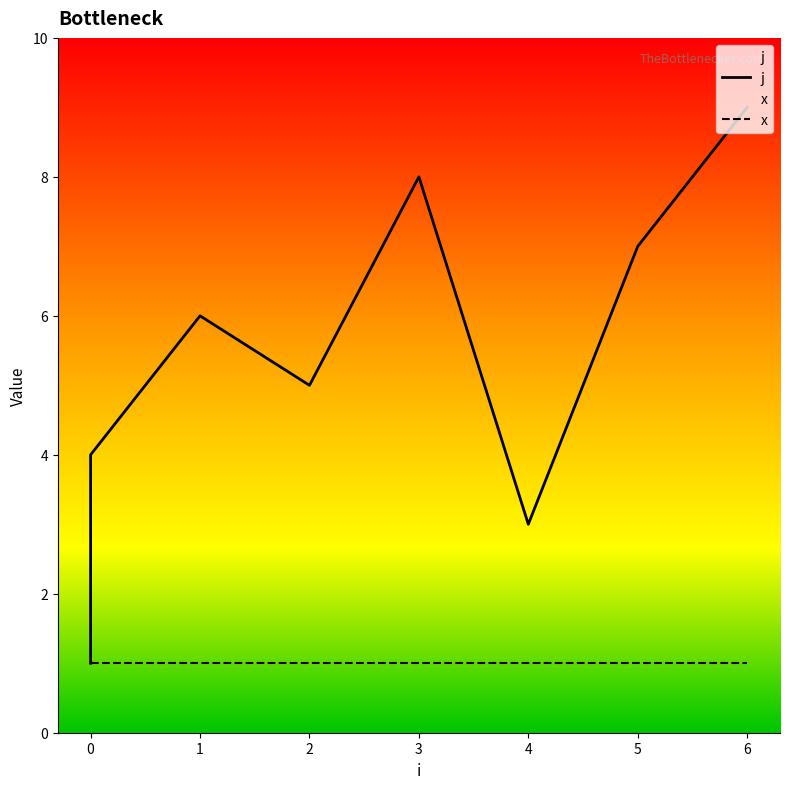

True or false: x has a value of 2 at 0.

False